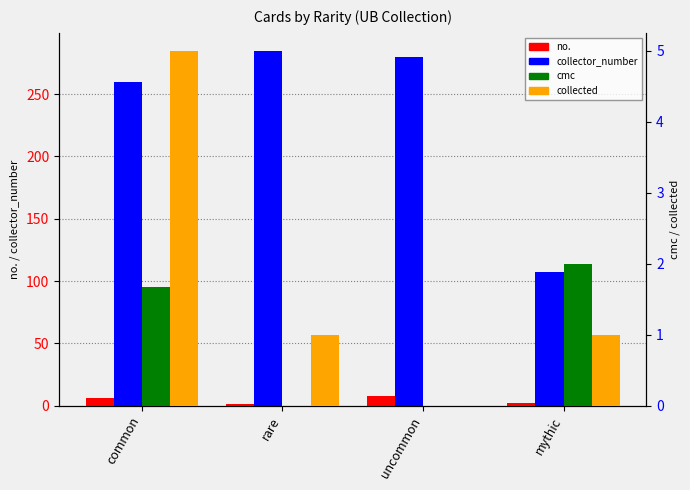

What are all the series names shown in the legend?

no., collector_number, cmc, collected